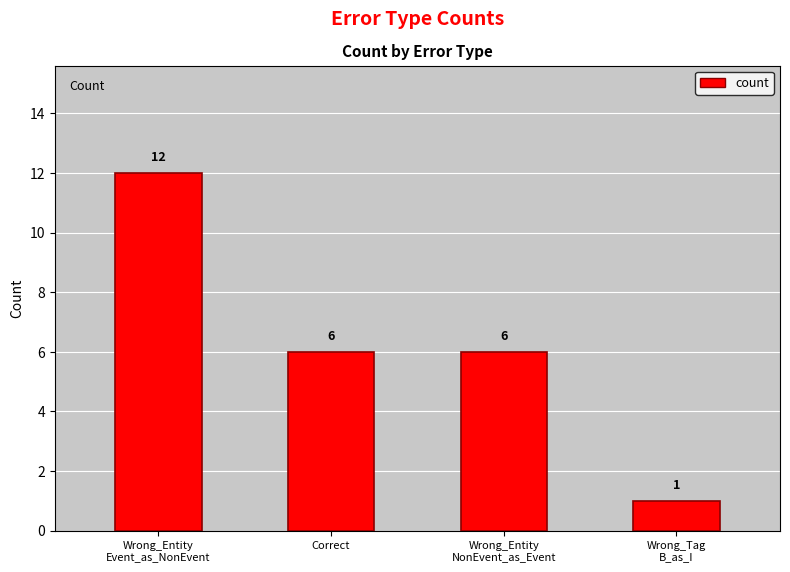

What is the smallest value displayed?

1